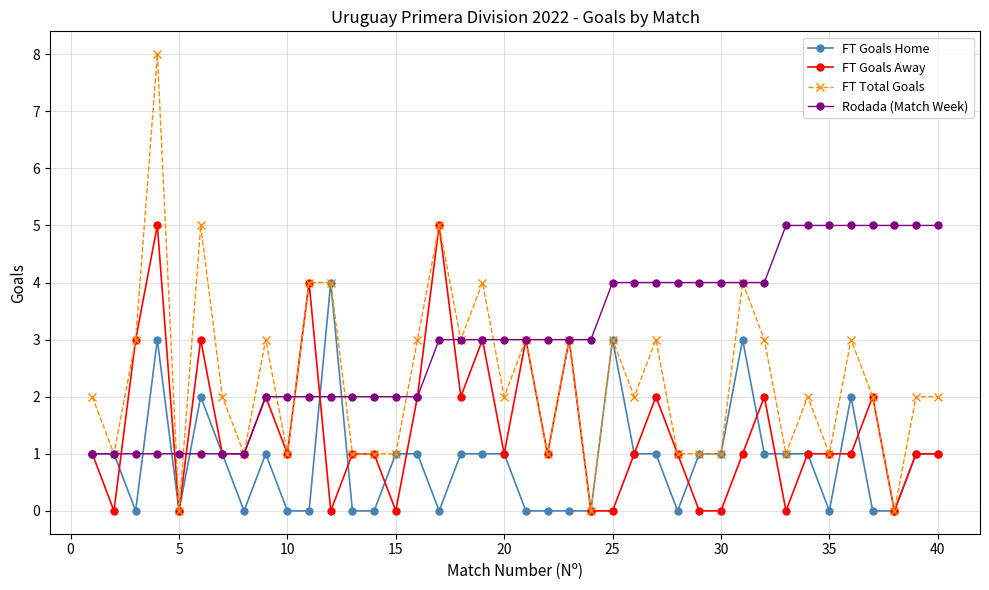

How many categories are shown in the chart?

40